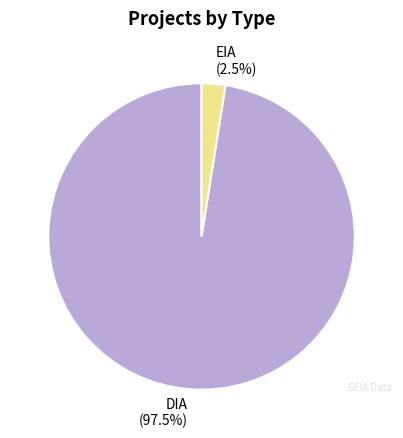

Does EIA (2.5%) represent more than half of the total?

No